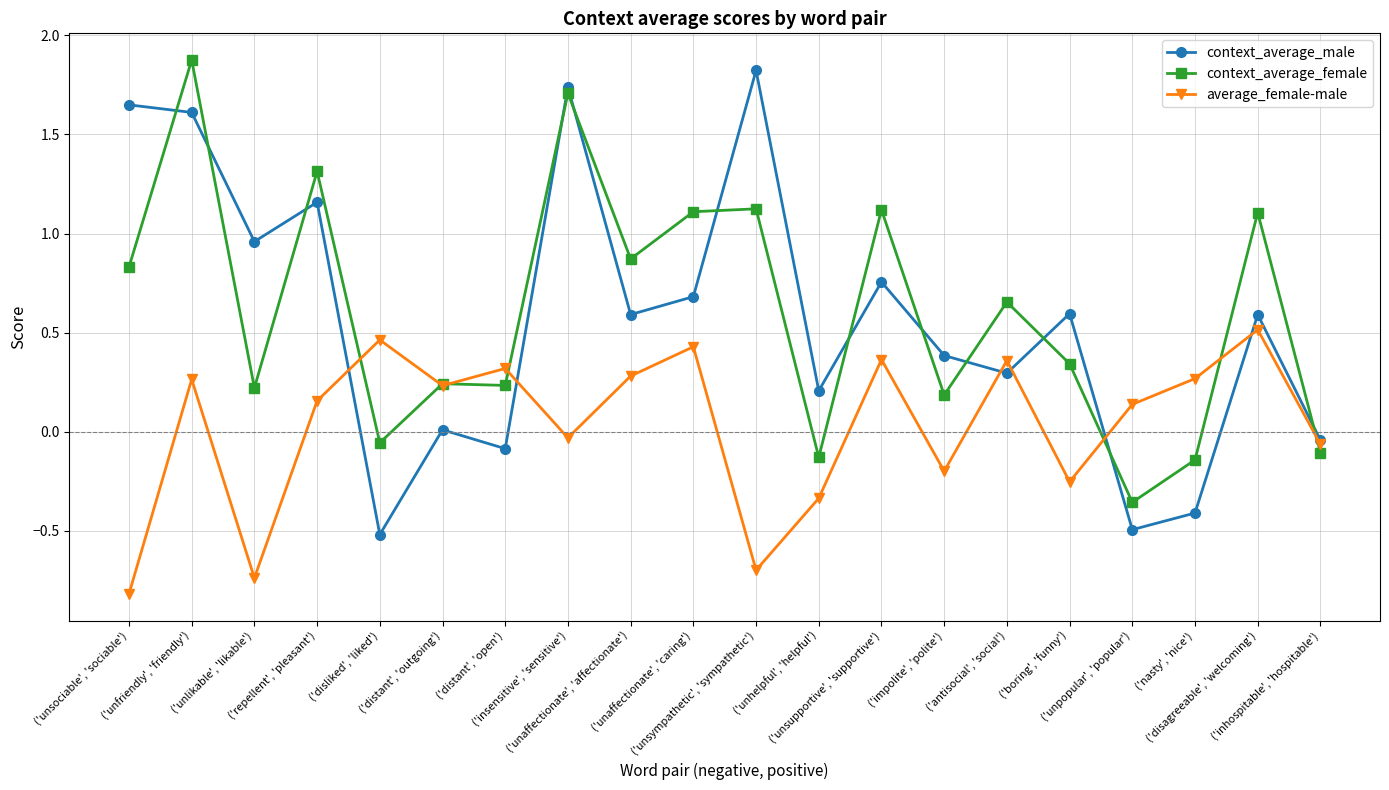

True or false: context_average_female has a value of 0.3 at ('impolite', 'polite').

False